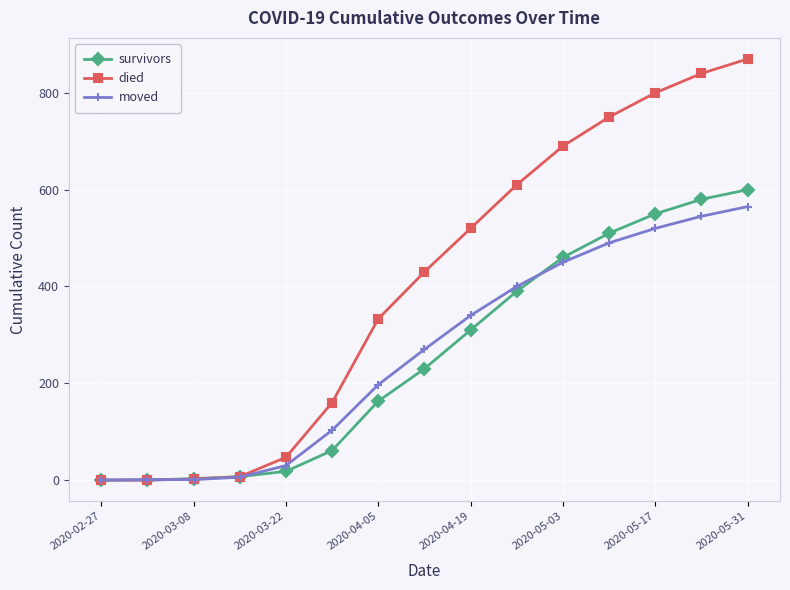

Which series has the largest range (max minus min)?

died